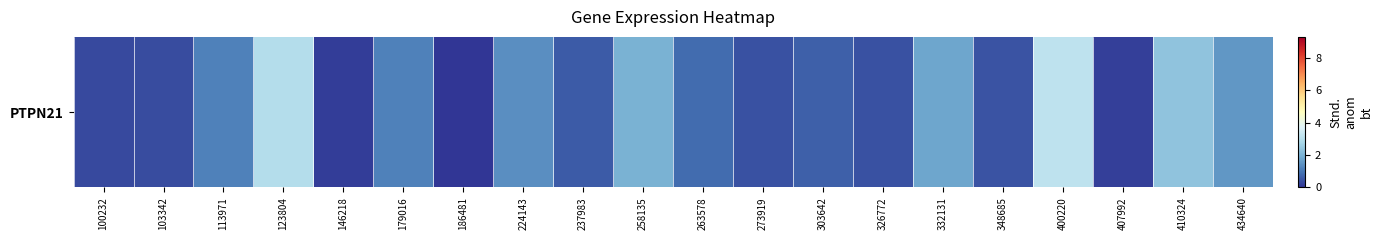

Reading left to right, list all the values displayed in this chart.

0.3	0.3	1.1	3.0	0.1	1.1	0.0	1.4	0.6	2.0	0.8	0.4	0.7	0.4	1.8	0.5	3.1	0.2	2.4	1.5